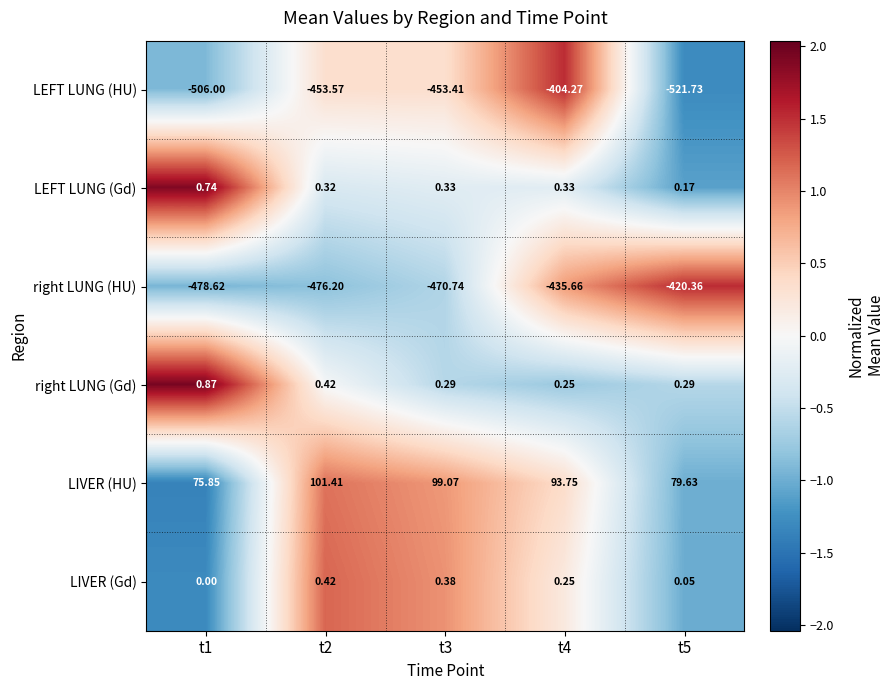

Which series changed the most between t2 and t3?

right LUNG (HU)